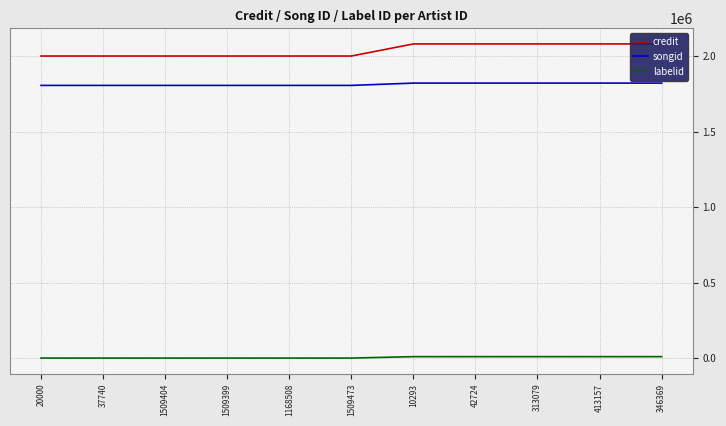

Reading left to right, transcribe all the data shown in this chart.

credit: 20000=2000990	37740=2000990	1509404=2000990	1509399=2000990	1168508=2000990	1509473=2000990	10293=2081120	42724=2081120	313079=2081120	413157=2081120	346369=2081120
songid: 20000=1806323	37740=1806323	1509404=1806323	1509399=1806323	1168508=1806323	1509473=1806323	10293=1821615	42724=1821615	313079=1821615	413157=1821615	346369=1821615
labelid: 20000=-1	37740=-1	1509404=-1	1509399=-1	1168508=-1	1509473=-1	10293=9461	42724=9461	313079=9461	413157=9461	346369=9461